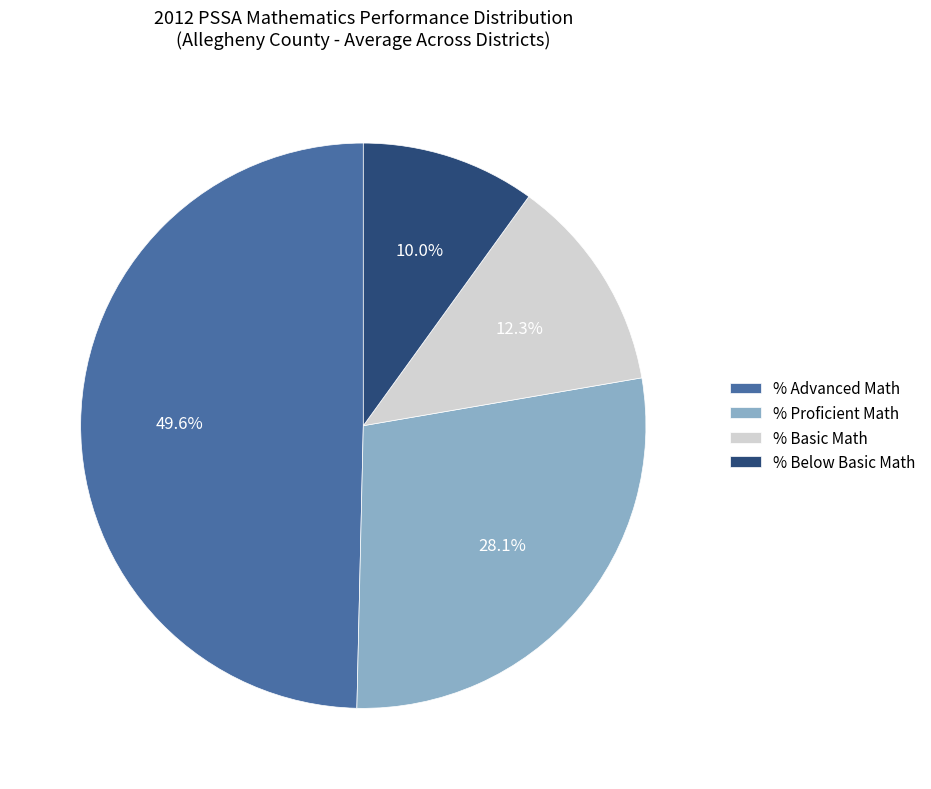

How much of the chart is everything except % Proficient Math?

71.9%